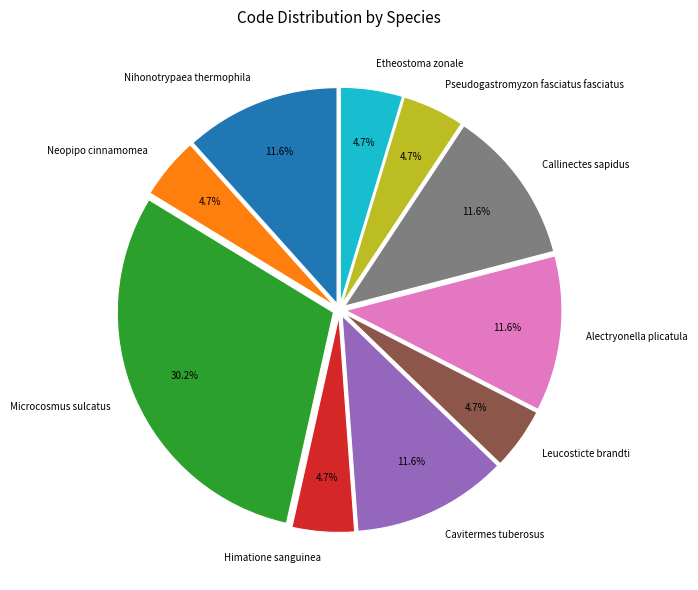

How many slices are in this pie chart?

10